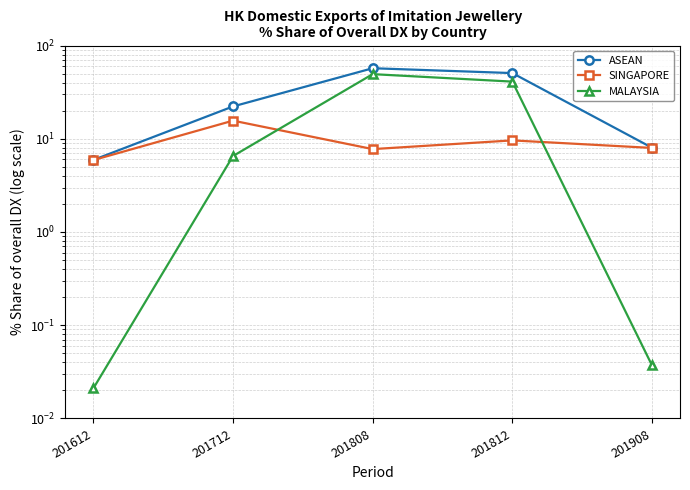

True or false: MALAYSIA and ASEAN intersect in this chart.

False